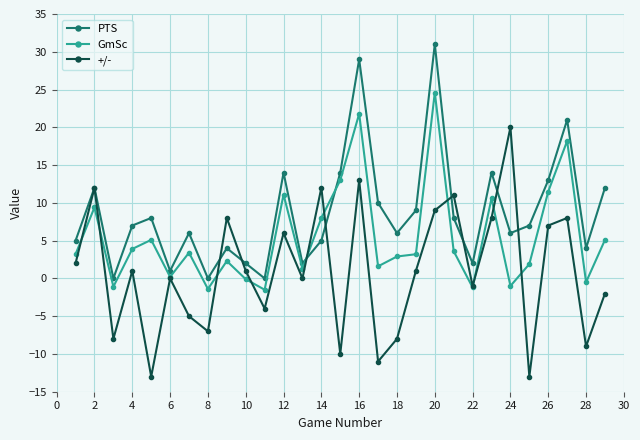

How many distinct data groups are displayed?

3